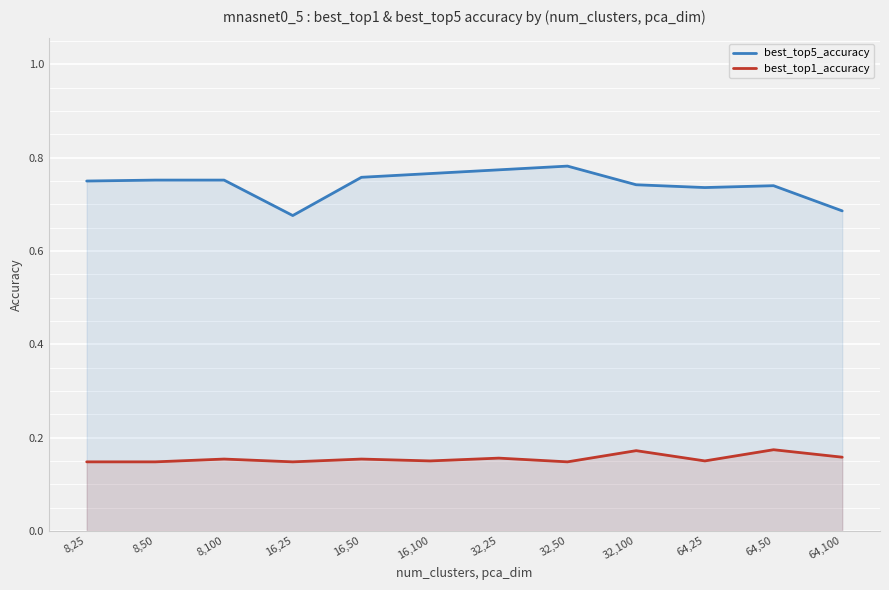

Which label corresponds to the largest value in the chart?

32,50